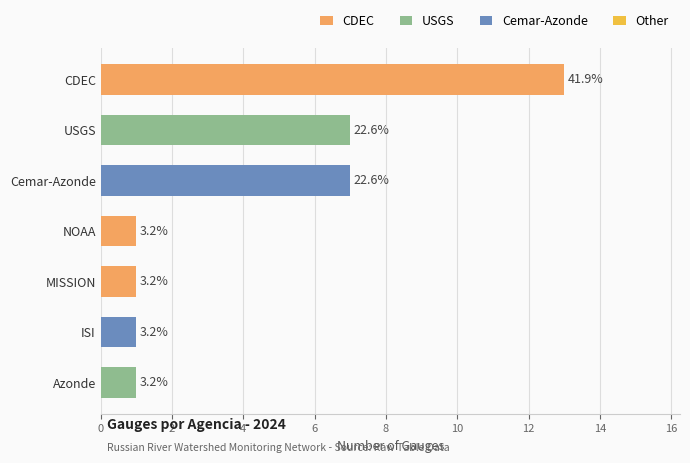

How many bars are there in total?

7